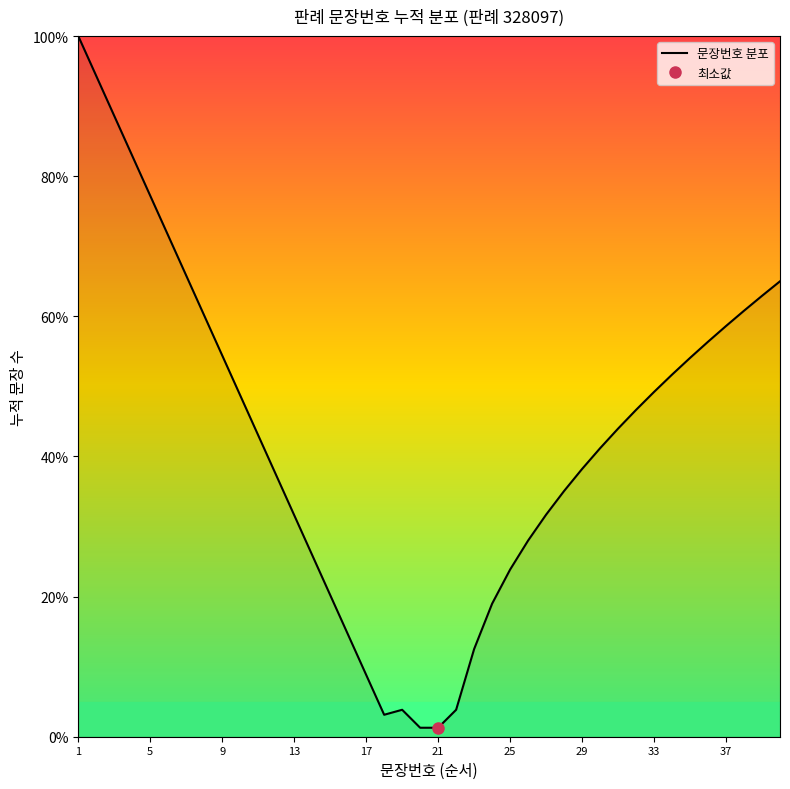

What is the value of the 6th point from the left?

71.5